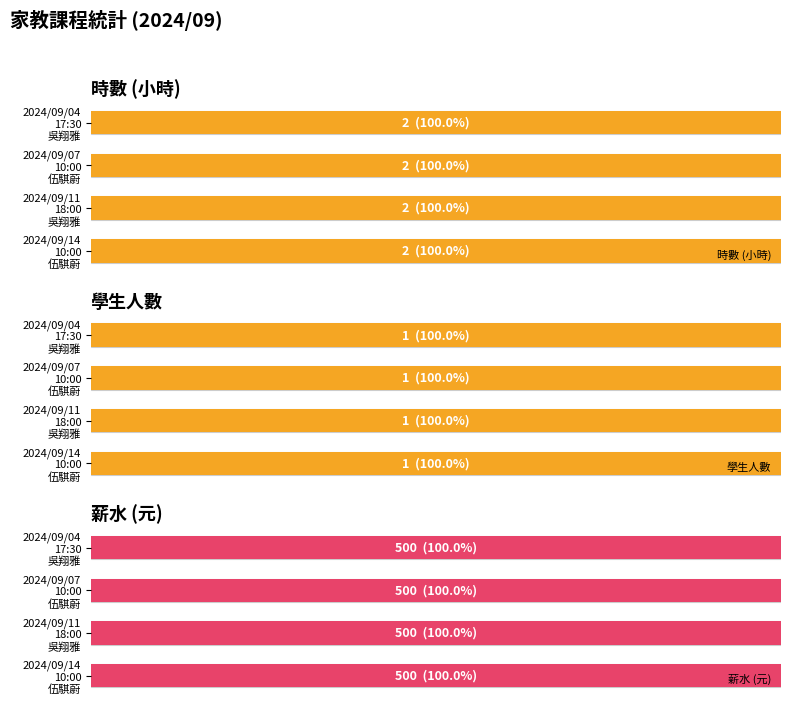

What is the minimum value for 時數?

2